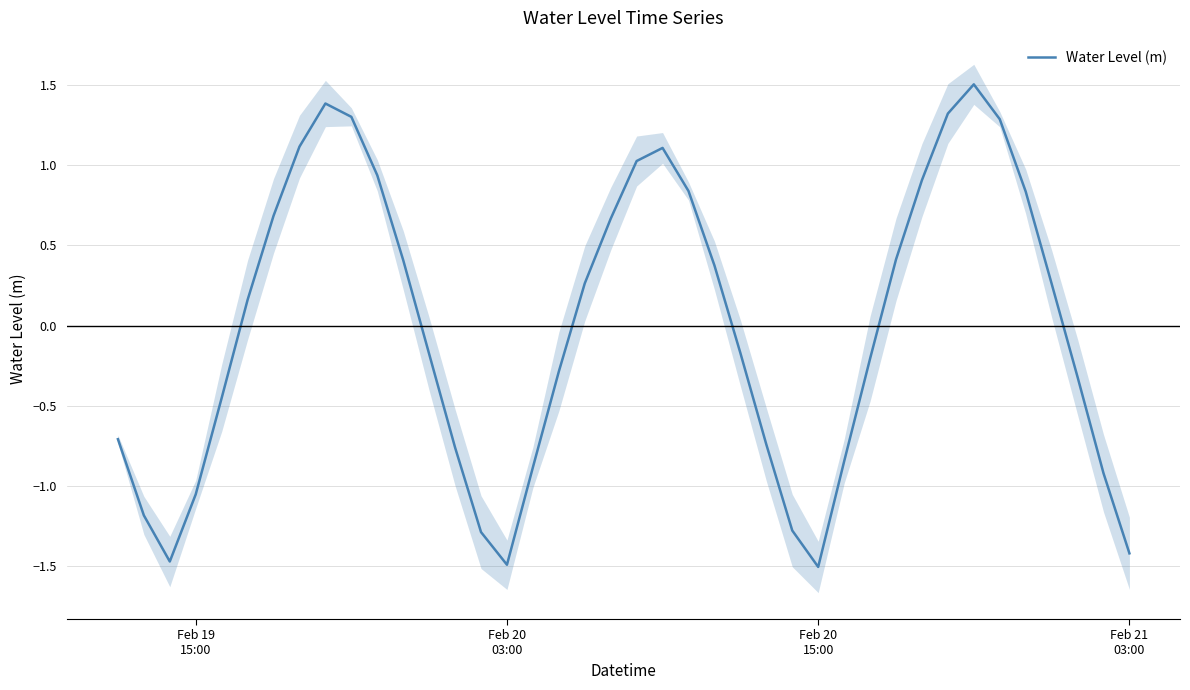

Does the chart have visible grid lines?

Yes